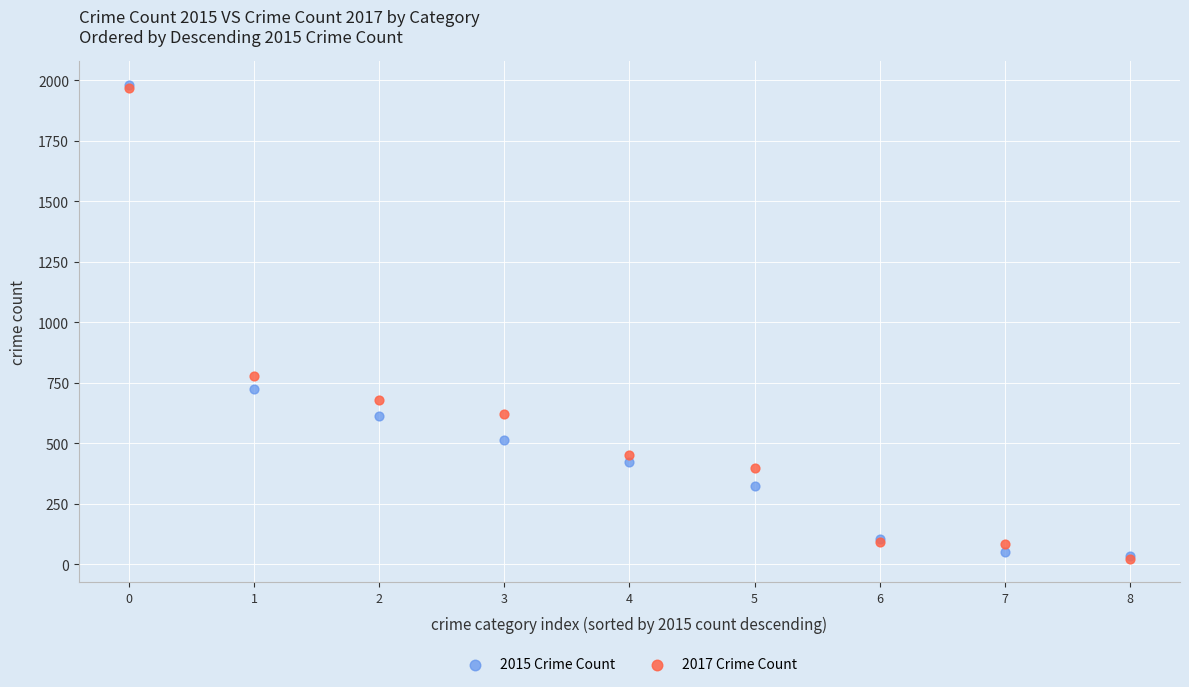

What are all the series names shown in the legend?

2015 Crime Count, 2017 Crime Count